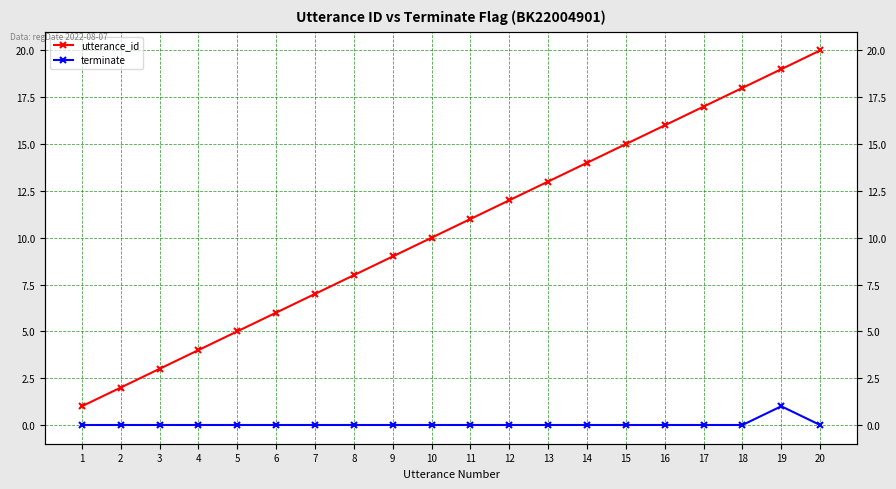

List the series in order of their peak value, highest first.

utterance_id, terminate